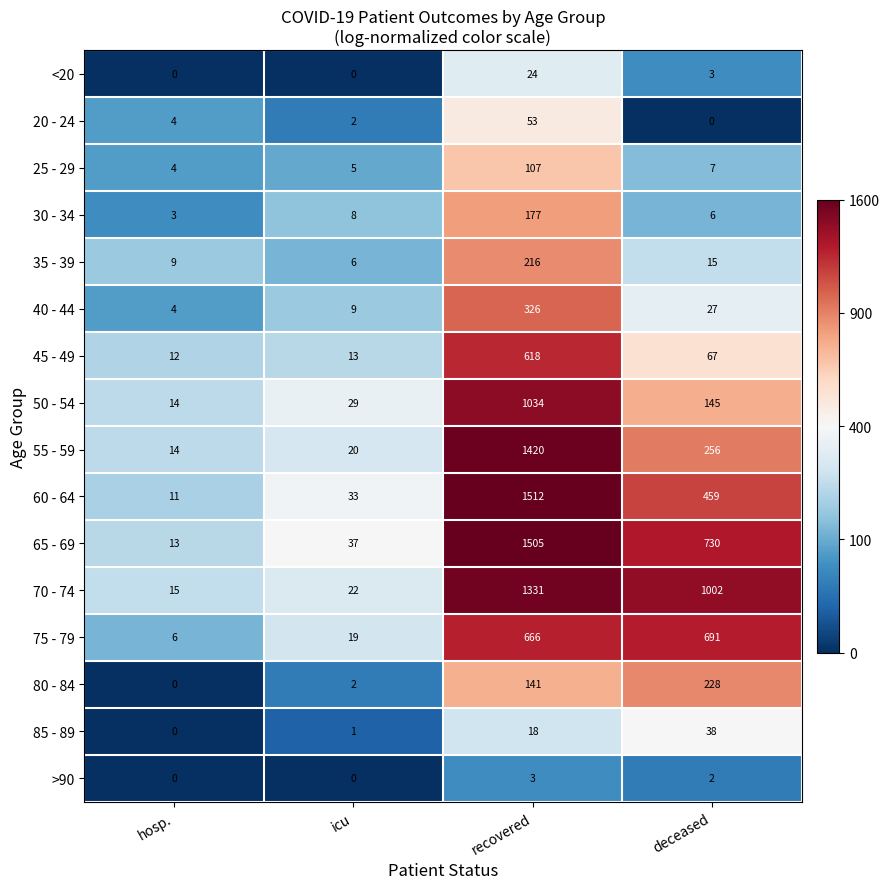

At which category is the sum across all series the highest?

recovered